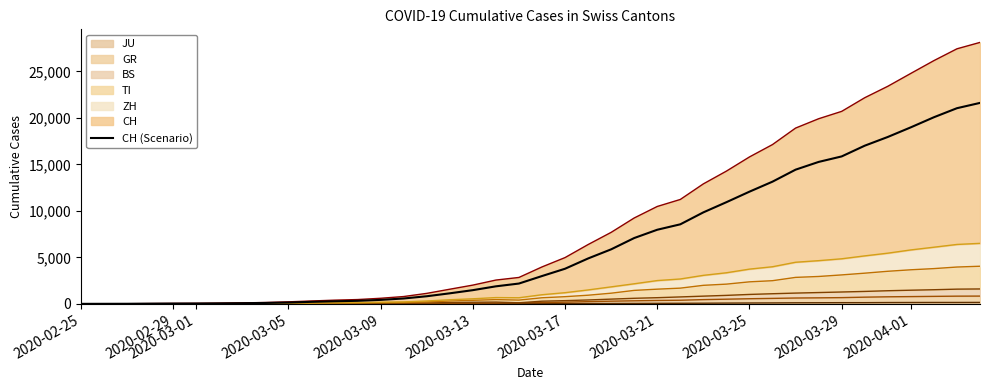

How many data points are less than 2989?

20